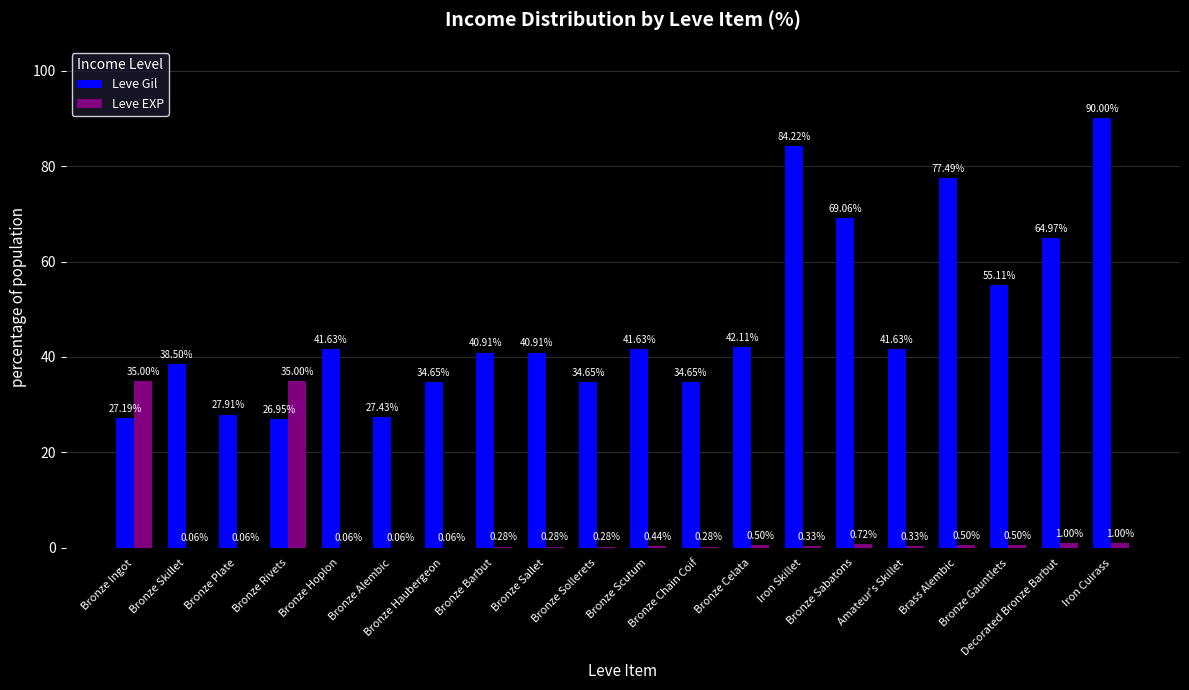

The Leve Gil series shows 44.3 at Bronze Ingot. True or false?

False